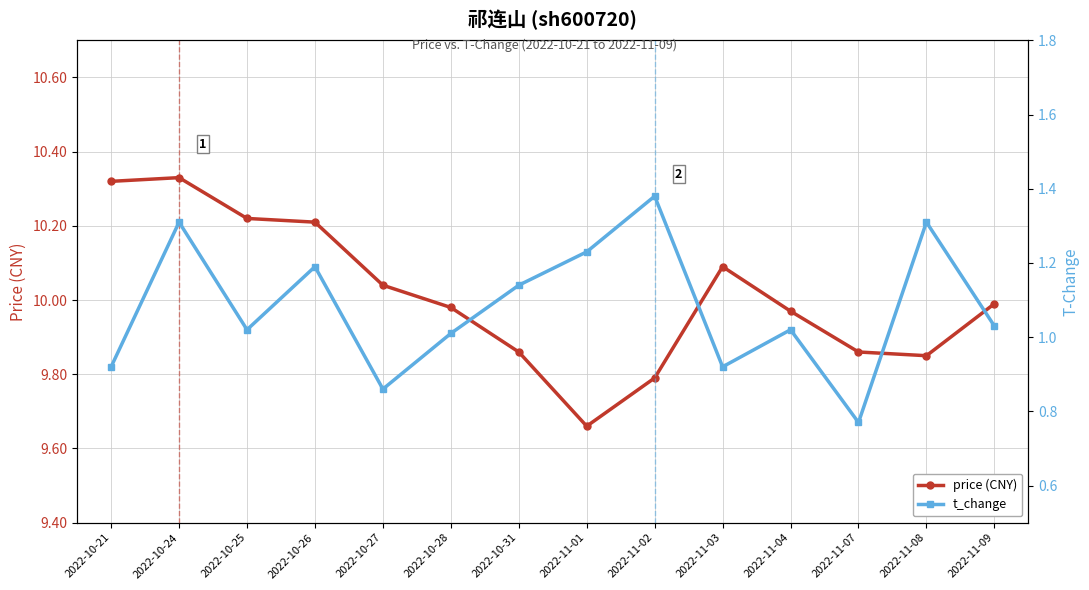

Between 2022-10-24 and 2022-10-31, which series saw the biggest shift?

price (CNY)